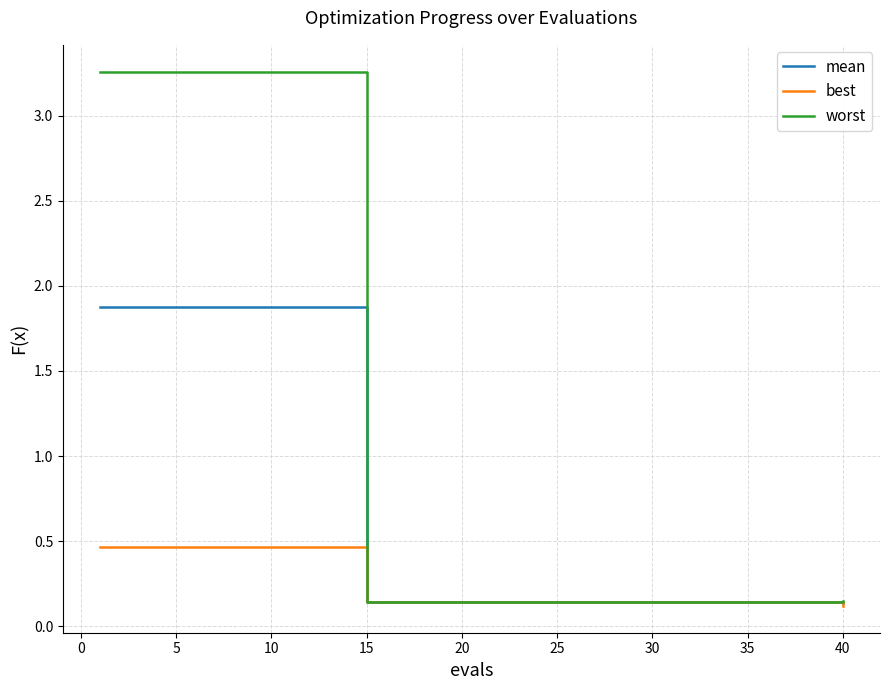

What is the sum of all worst values?

49.4